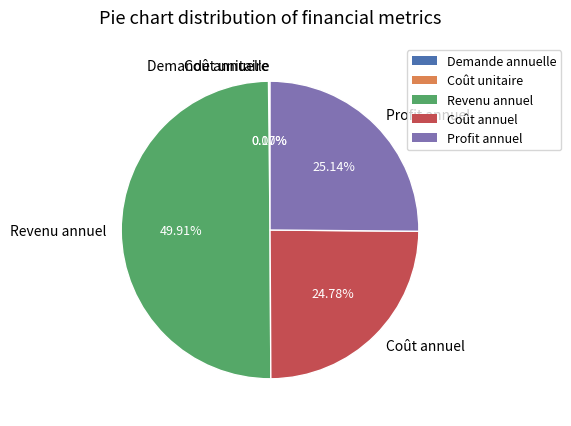

To the nearest percent, what is the difference between the largest and smallest slice percentages?

50%